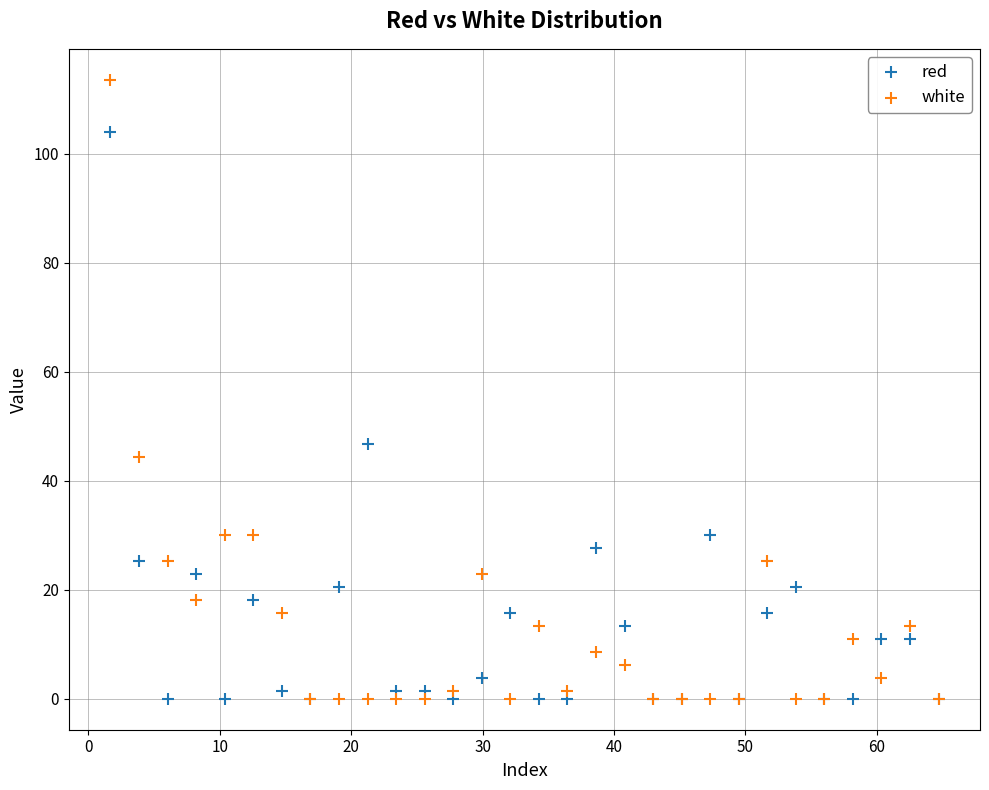

In the white series, what Y value is closest to 56?

44.4